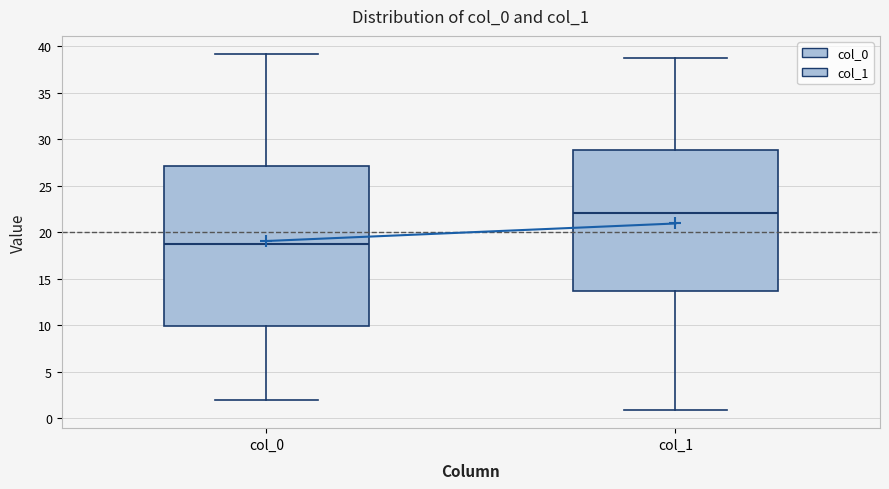

Where is the lower edge of the box for col_1 on the y-axis? The values are not printed on the chart, so give them approximately, as read against the axis.

13.5